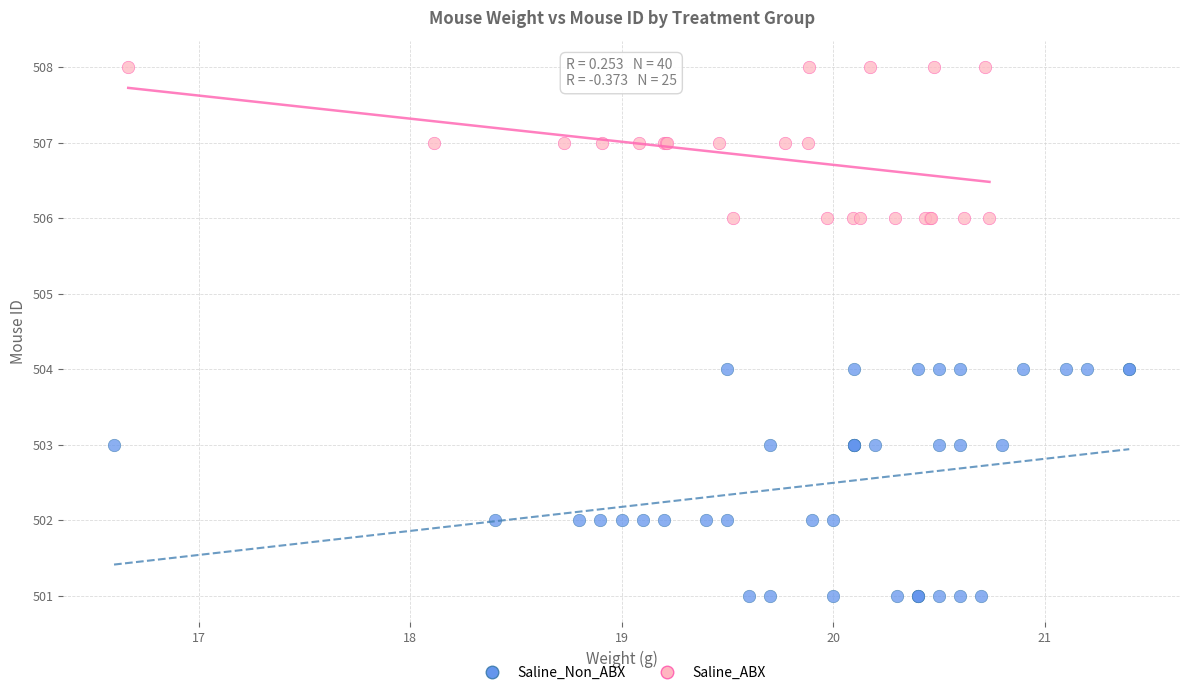

Which series reaches the minimum Y coordinate?

Saline_Non_ABX